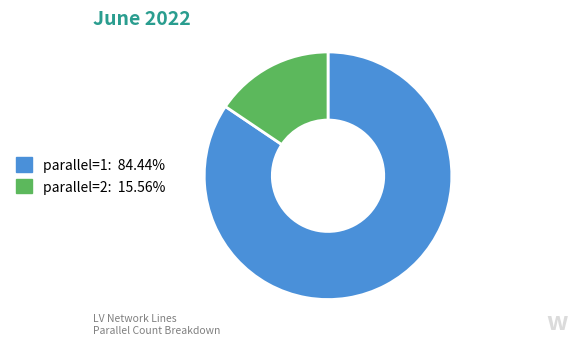

Count the number of slices in the pie.

2